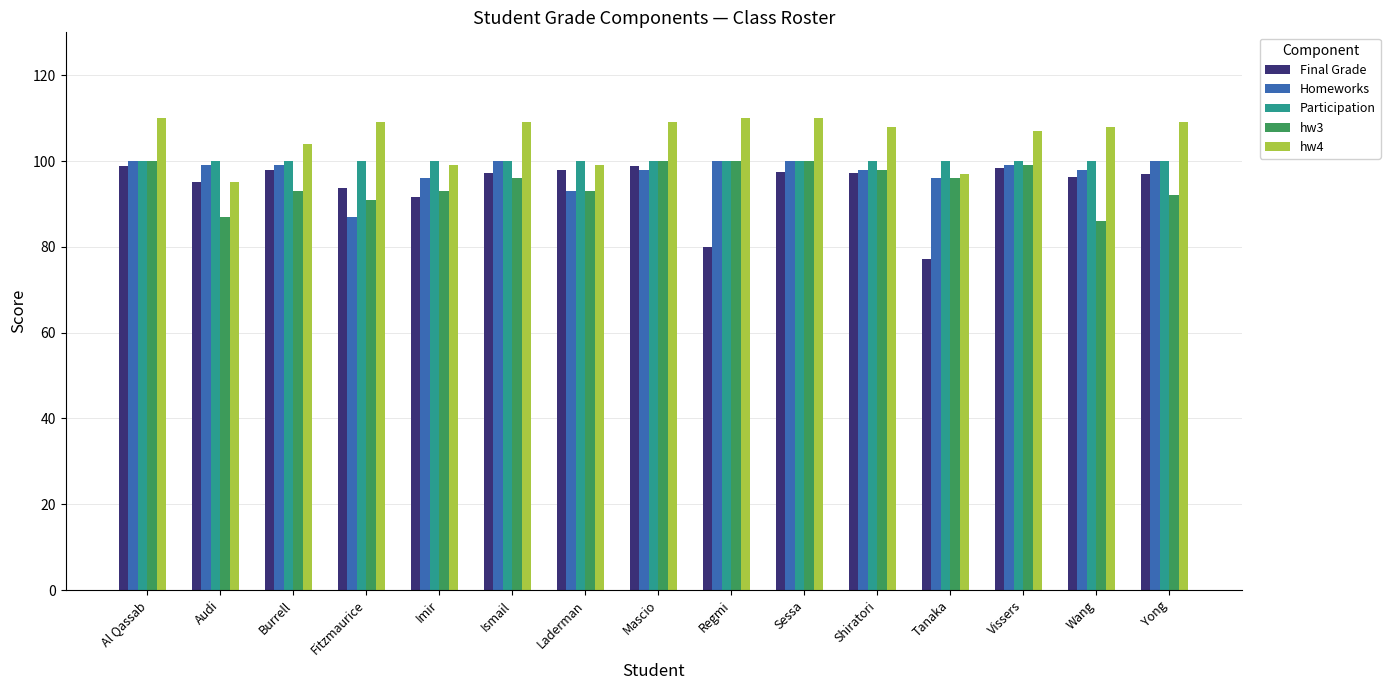

What is the total value across all series at Imir?

479.7